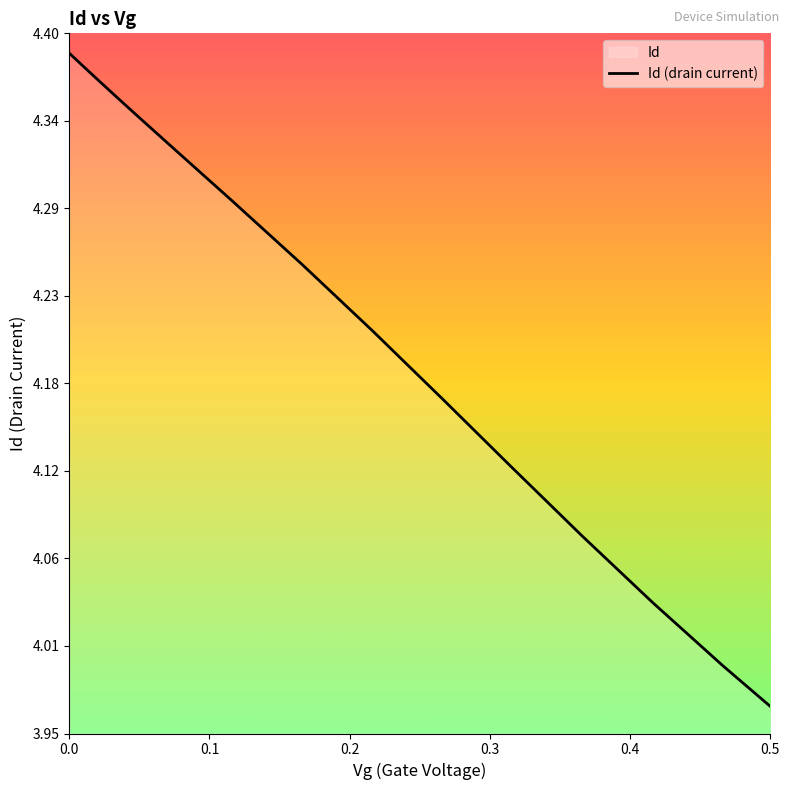

Reading right to left, what are all the values shown in this chart?

0.5=4.0	0.46605482=4.0	0.41605482=4.0	0.36605482=4.1	0.31605482=4.1	0.26605482=4.2	0.21605482=4.2	0.16605482=4.3	0.11605482=4.3	0.076644486=4.3	0.049895394=4.3	0.031902732=4.4	0.019800044=4.4	0.011659222=4.4	0.0061833333=4.4	0.0025=4.4	0.0=4.4